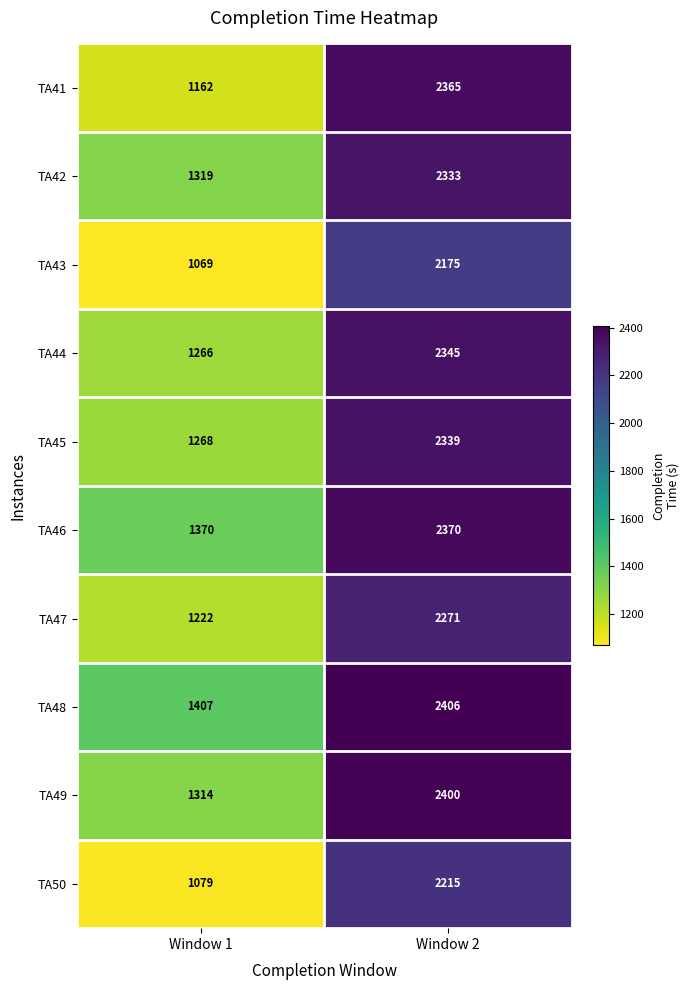

True or false: TA45 has a value of 2016 at Window 1.

False